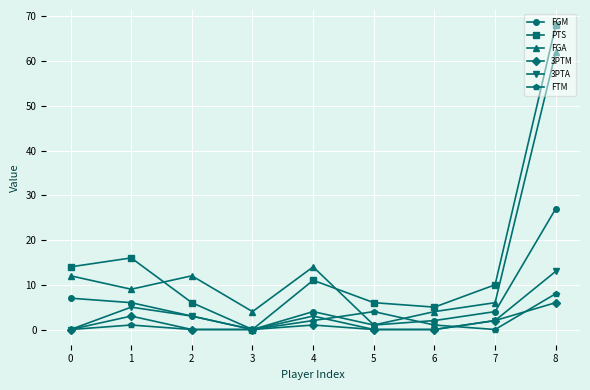

Reading left to right, transcribe all the data shown in this chart.

FGM: 7	6	3	0	4	1	2	4	27
PTS: 14	16	6	0	11	6	5	10	68
FGA: 12	9	12	4	14	1	4	6	62
3PTM: 0	3	0	0	1	0	0	2	6
3PTA: 0	5	3	0	3	0	0	2	13
FTM: 0	1	0	0	2	4	1	0	8